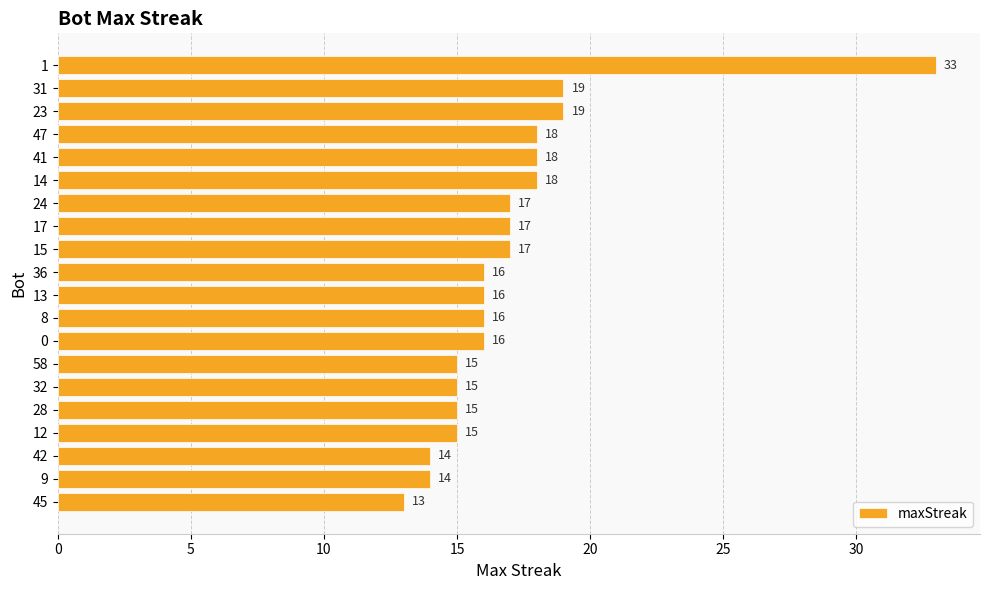

Between 45 and 32, which is larger?

32